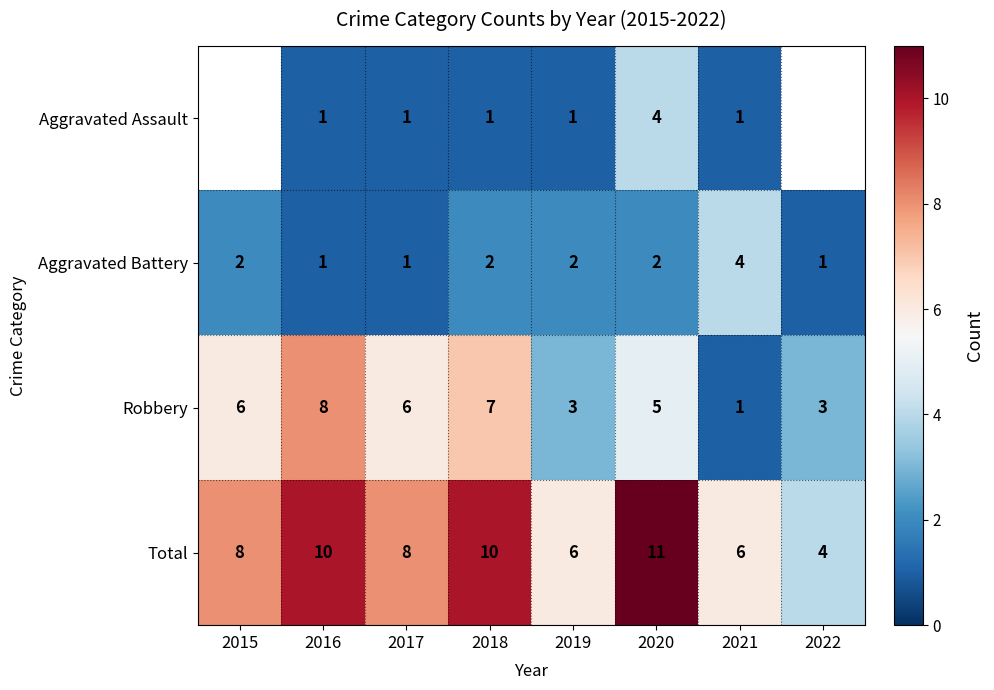

What is the greatest value displayed?

11.0